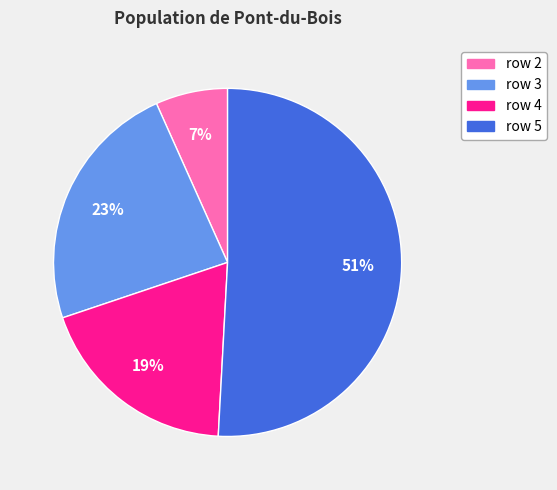

Which slice is the smallest?

row 2